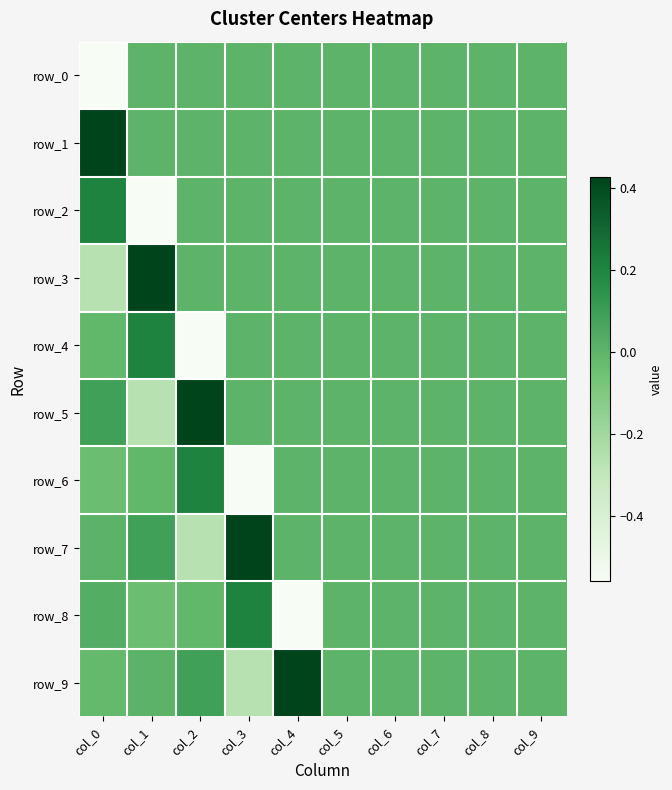

At which category is the sum across all series the highest?

col_5